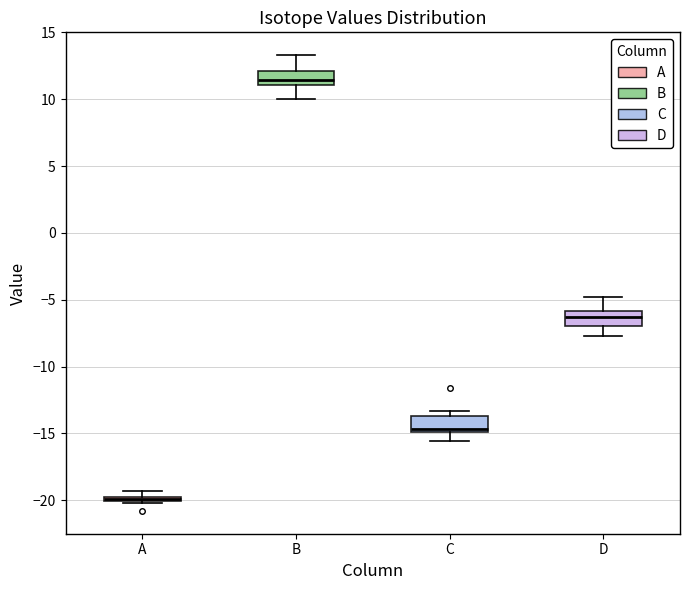

Which box's median line is the highest?

B